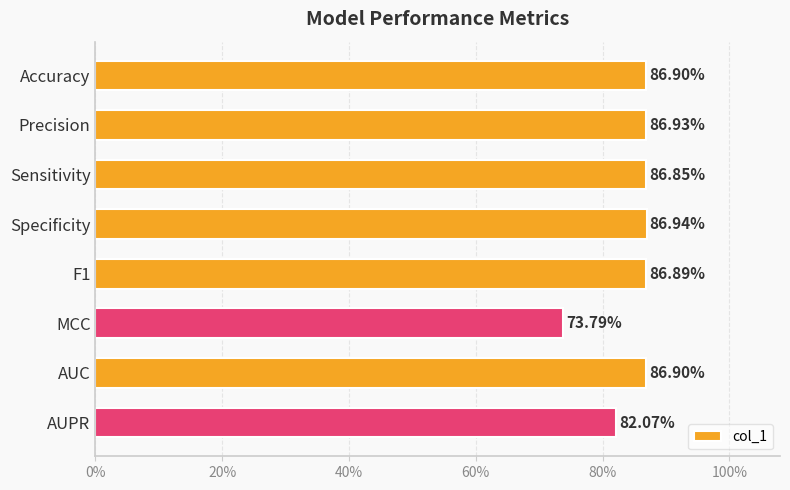

Are the bars horizontal?

Yes